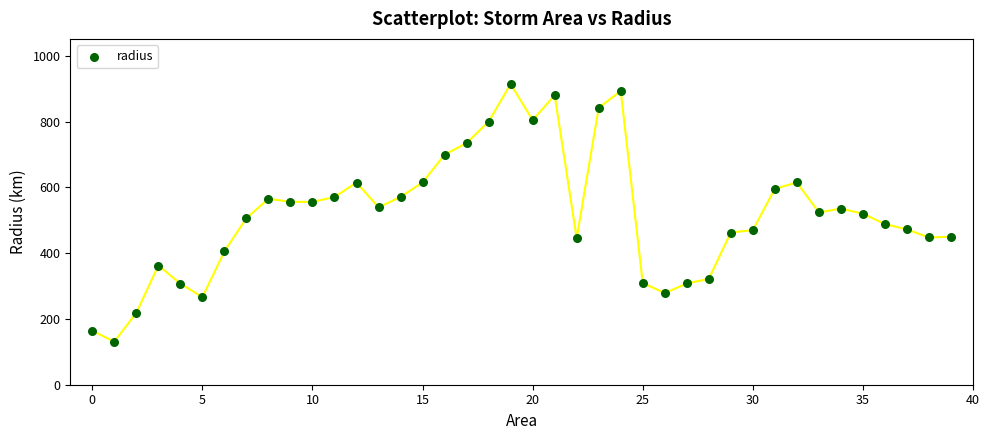

What is the range of Y values (max minus min)?

783.3